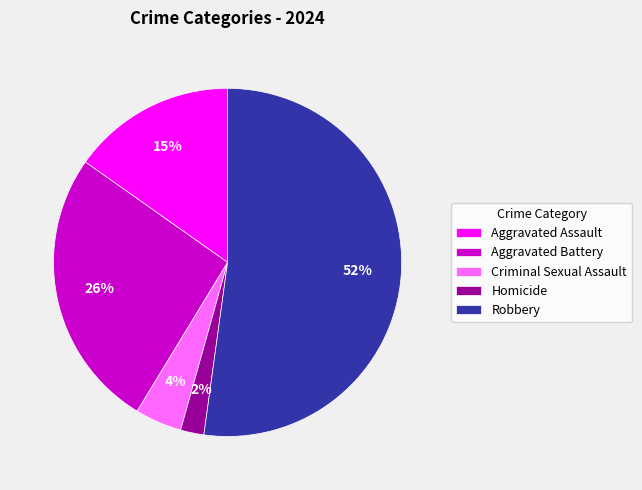

How many segments does this pie chart have?

5